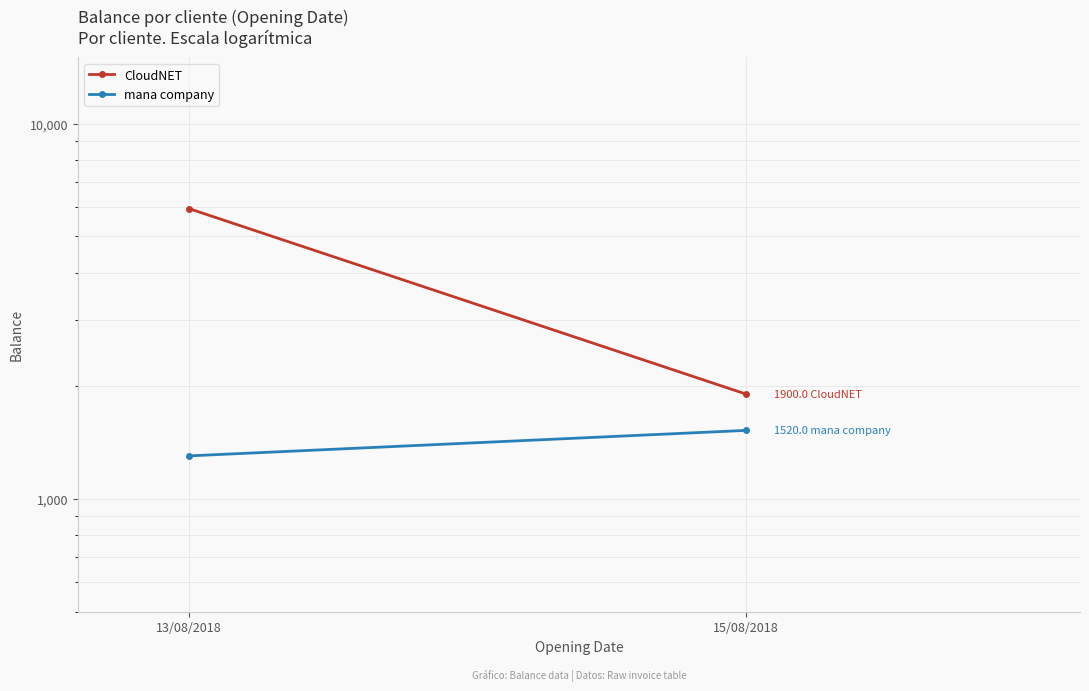

Reading left to right, what are all the values shown in this chart?

CloudNET: 13/08/2018=5929.5	15/08/2018=1900.0
mana company: 13/08/2018=1300.0	15/08/2018=1520.0